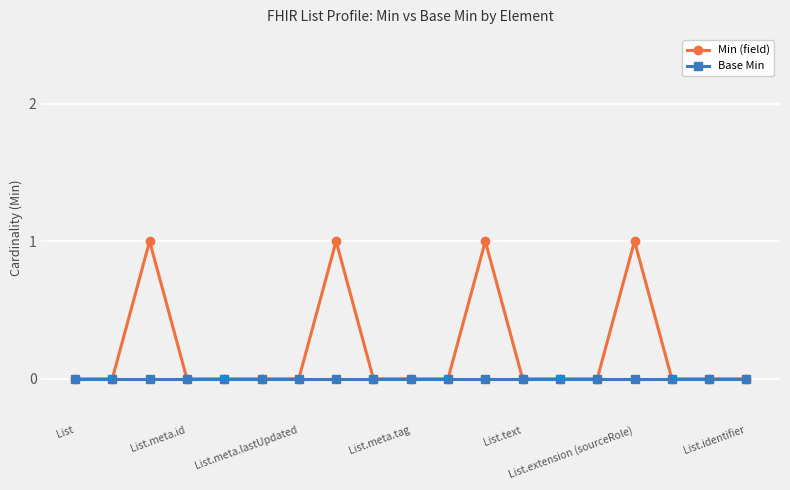

Rank the series by their average value, from lowest to highest.

Base Min, Min (field)